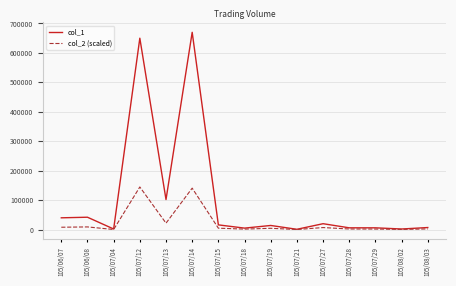

Which series has the largest total across all categories?

col_1